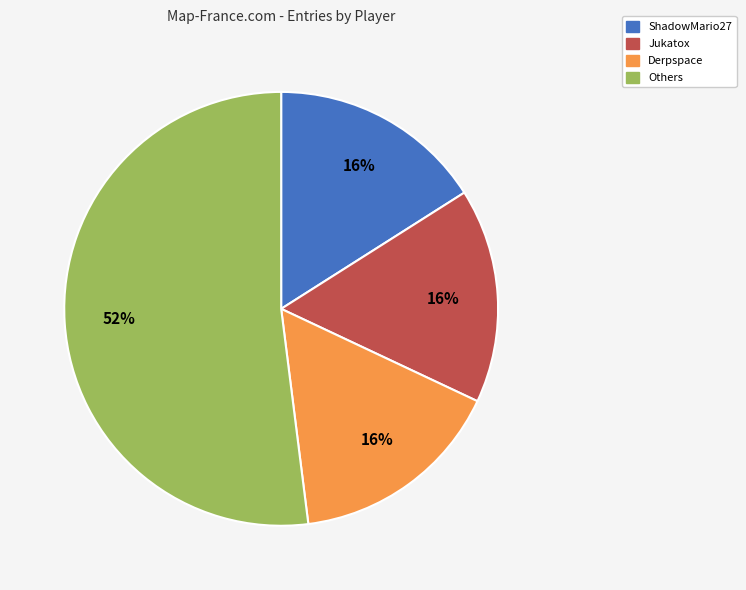

To the nearest percent, what is the average slice percentage?

25%